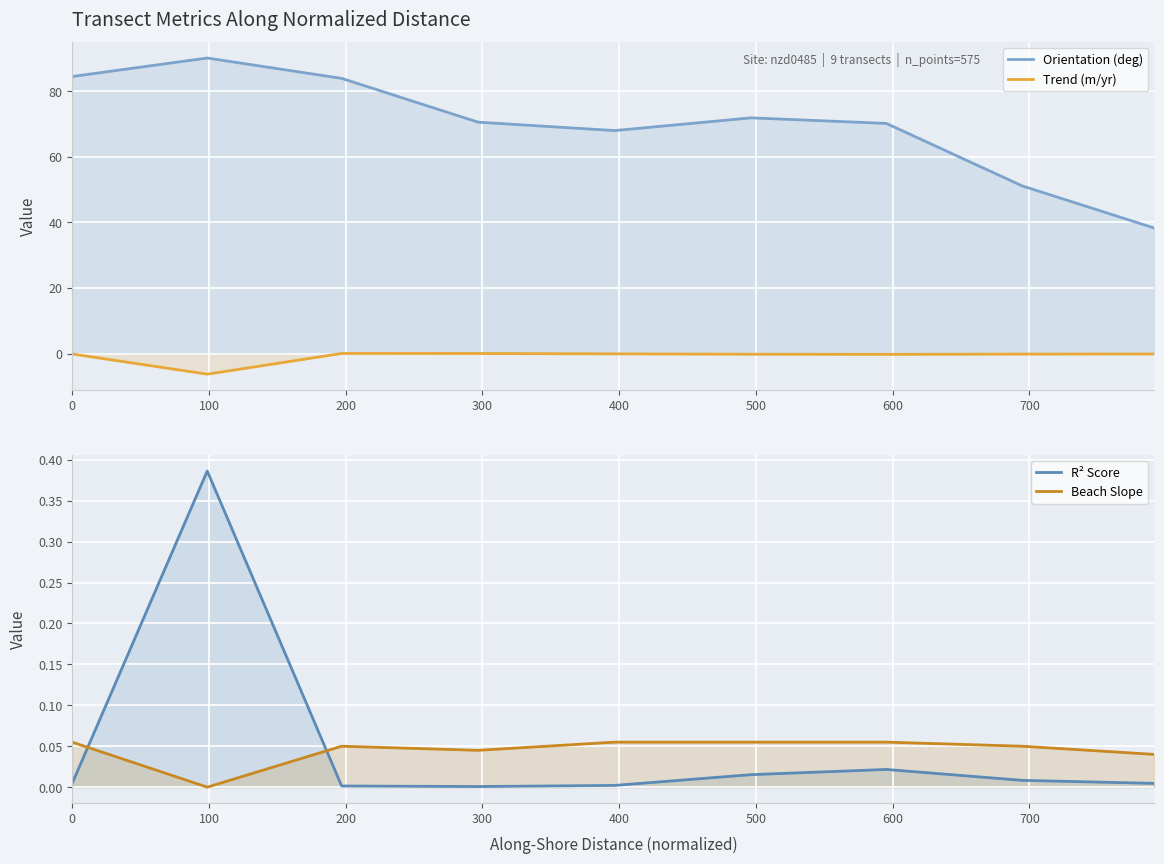

Is the value of Beach Slope at 600 greater than the value of Orientation (deg) at 100?

No